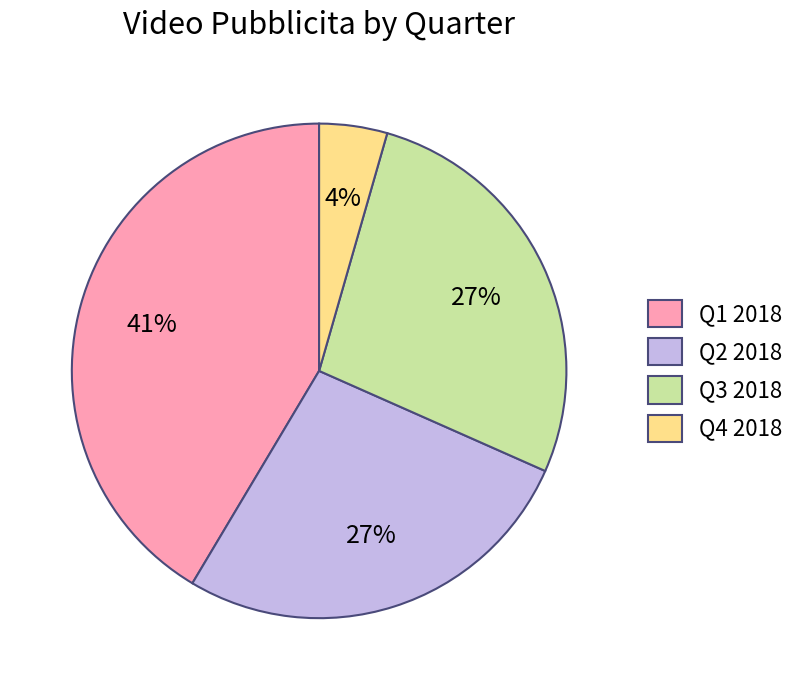

Count the number of slices in the pie.

4